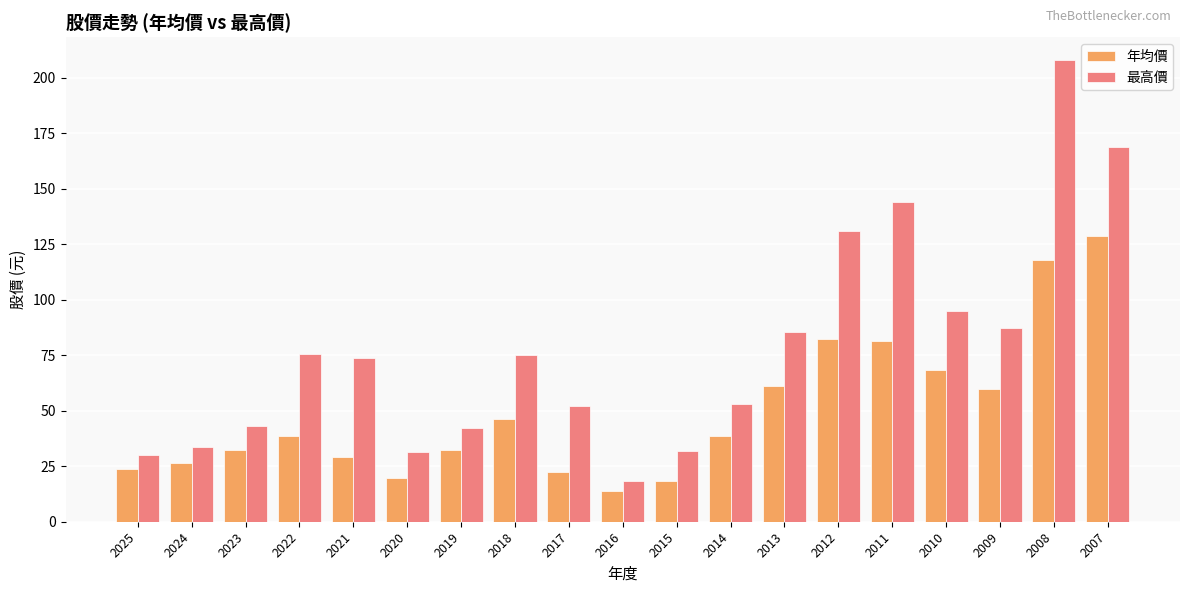

Is it true that 最高價 equals 85.8 at 2007?

False